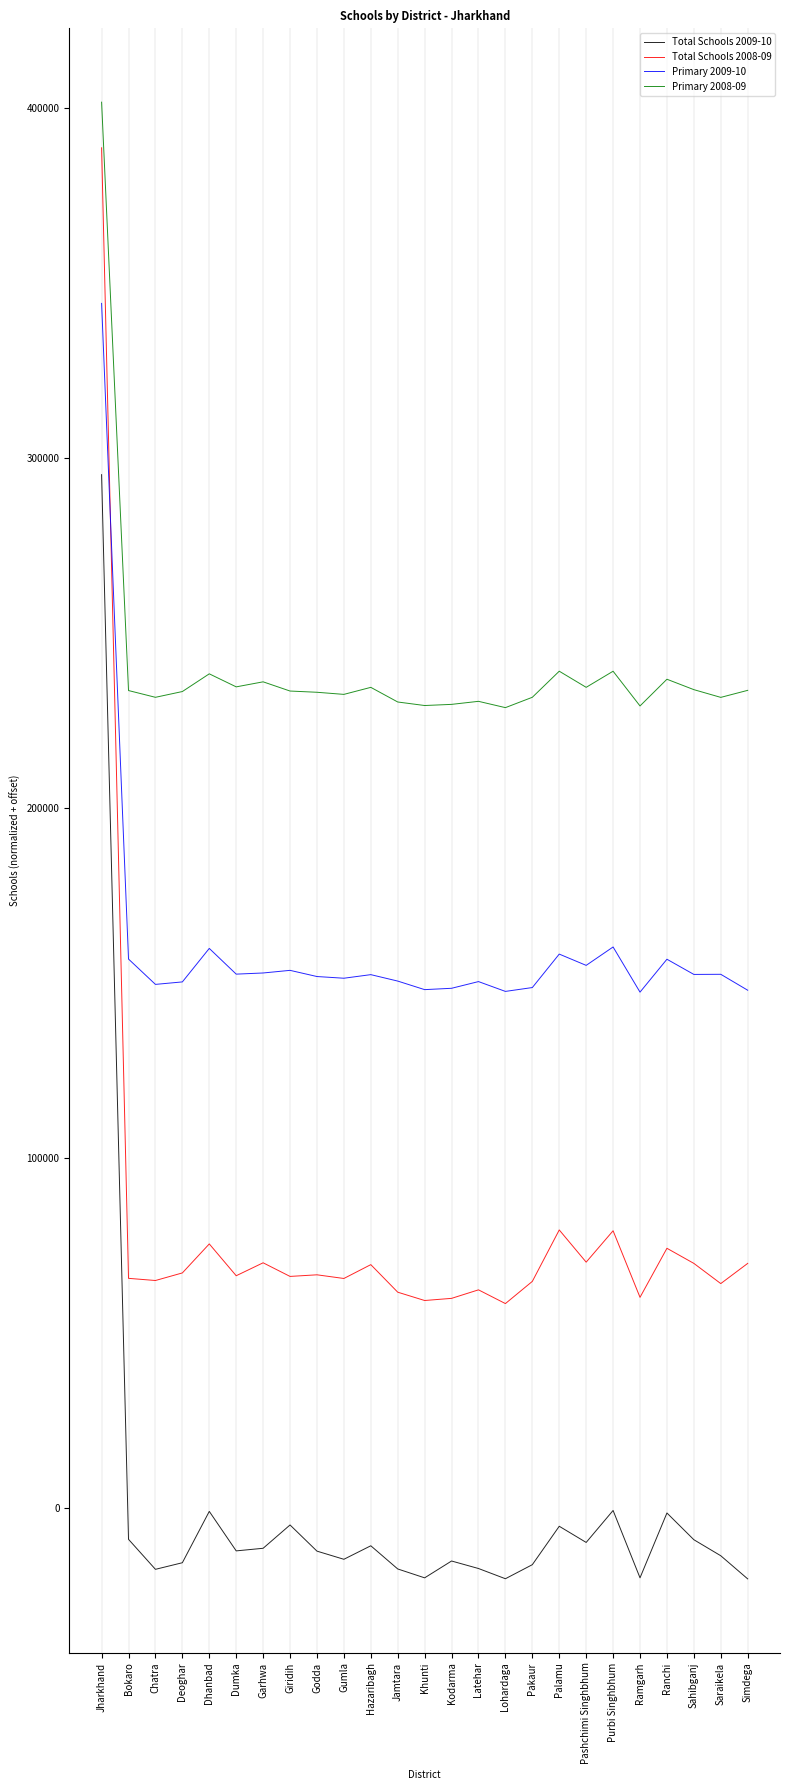

At which category is the sum across all series the highest?

Jharkhand